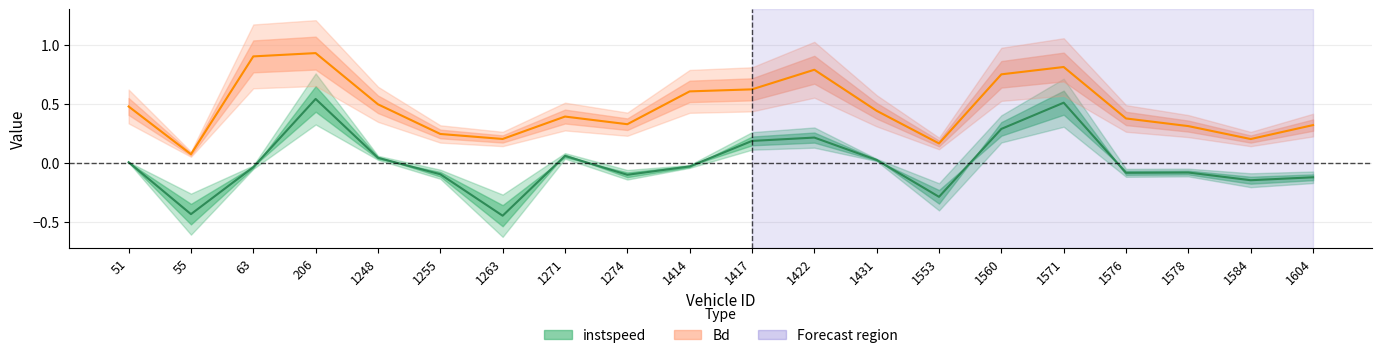

Is the value of instspeed at 1248 greater than the value of Bd at 1263?

No